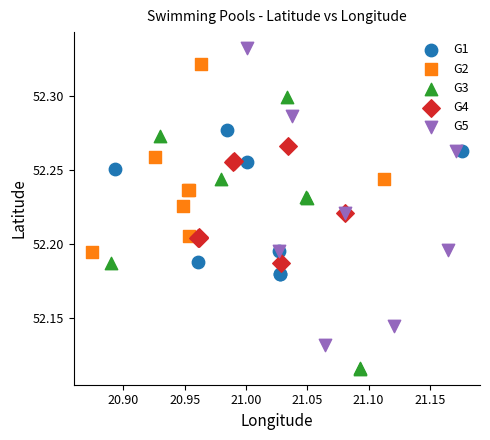

Which series contains the lowest Y value?

G3